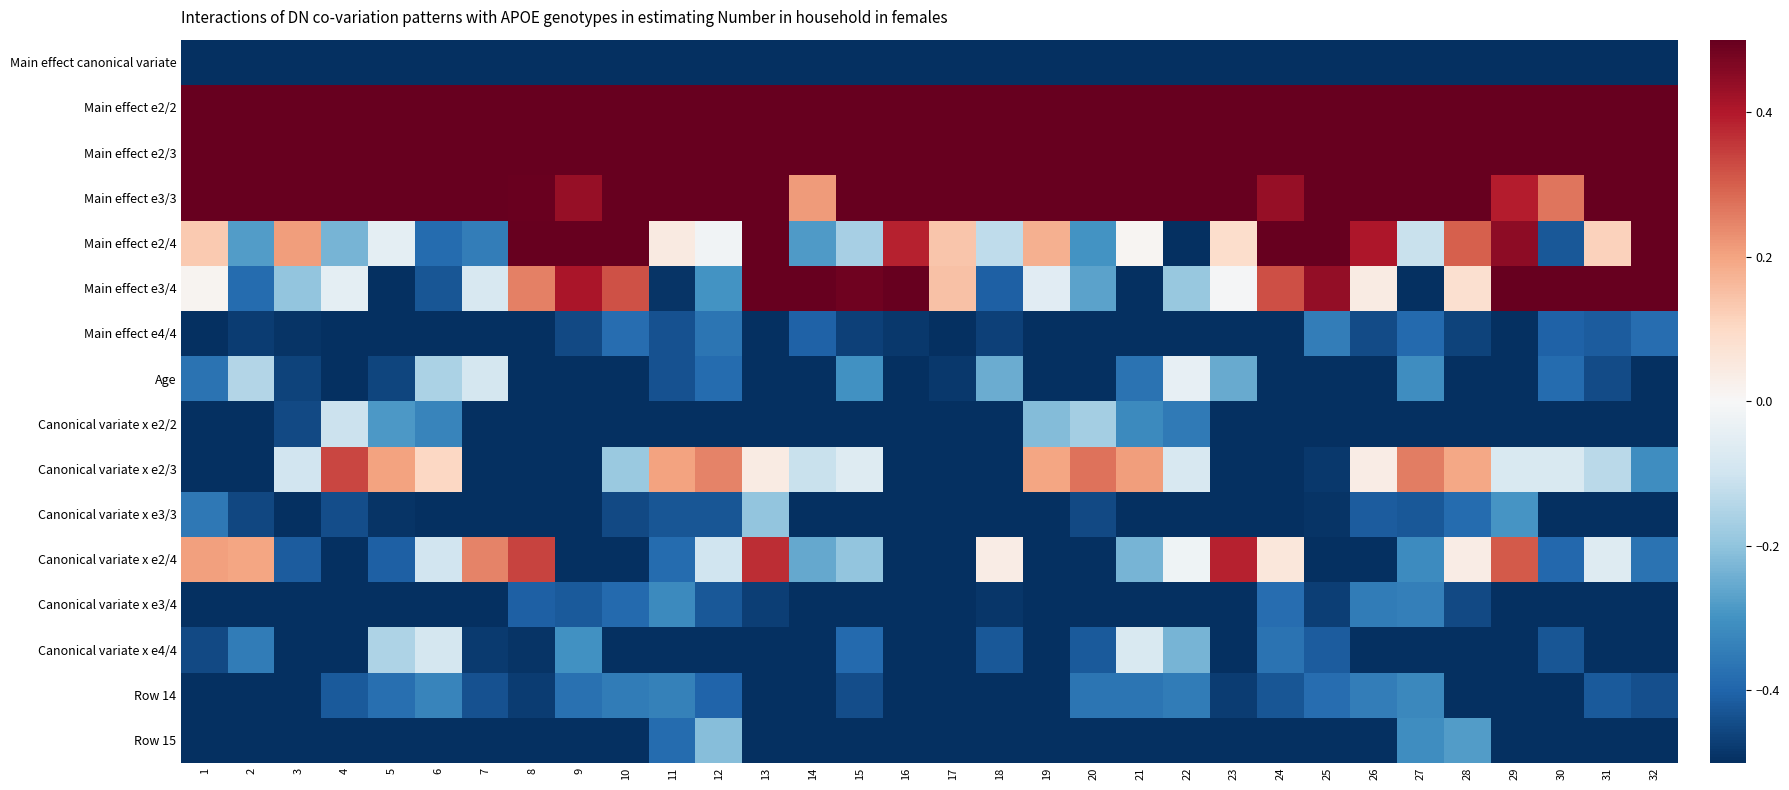

Reading left to right, list all the values displayed in this chart.

Main effect canonical variate: 1=-1.0	2=-0.9	3=-0.9	4=-0.9	5=-0.9	6=-0.9	7=-0.9	8=-0.9	9=-0.9	10=-0.9	11=-0.9	12=-0.9	13=-0.9	14=-0.9	15=-0.9	16=-0.9	17=-0.9	18=-0.9	19=-0.9	20=-0.9	21=-0.9	22=-0.9	23=-0.9	24=-0.9	25=-0.9	26=-0.9	27=-0.9	28=-0.9	29=-0.9	30=-0.9	31=-0.9	32=-1.0
Main effect e2/2: 1=1.0	2=0.9	3=0.9	4=0.8	5=0.8	6=0.8	7=0.8	8=0.8	9=0.9	10=0.9	11=0.8	12=0.9	13=0.9	14=0.9	15=0.9	16=1.0	17=1.0	18=0.9	19=0.8	20=0.8	21=0.8	22=0.8	23=0.8	24=0.8	25=0.9	26=0.8	27=0.8	28=0.9	29=0.9	30=0.9	31=0.9	32=0.9
Main effect e2/3: 1=0.9	2=0.9	3=0.8	4=0.9	5=0.9	6=0.9	7=1.0	8=0.8	9=0.7	10=0.8	11=0.9	12=0.9	13=0.8	14=0.7	15=0.7	16=1.0	17=1.0	18=0.9	19=0.9	20=0.9	21=0.9	22=1.0	23=0.9	24=0.7	25=0.7	26=0.8	27=0.9	28=0.8	29=0.8	30=0.6	31=0.8	32=1.0
Main effect e3/3: 1=1.0	2=0.9	3=1.0	4=0.9	5=0.9	6=0.7	7=0.7	8=0.5	9=0.4	10=0.7	11=0.8	12=0.7	13=0.5	14=0.2	15=0.5	16=0.9	17=0.9	18=0.9	19=1.0	20=0.9	21=0.8	22=0.6	23=0.6	24=0.4	25=0.5	26=0.8	27=0.8	28=0.6	29=0.4	30=0.3	31=0.7	32=0.9
Main effect e2/4: 1=0.1	2=-0.3	3=0.2	4=-0.2	5=-0.0	6=-0.4	7=-0.3	8=0.6	9=1.0	10=0.6	11=0.0	12=-0.0	13=0.7	14=-0.3	15=-0.2	16=0.4	17=0.1	18=-0.1	19=0.2	20=-0.3	21=0.0	22=-0.7	23=0.1	24=0.8	25=0.9	26=0.4	27=-0.1	28=0.3	29=0.4	30=-0.4	31=0.1	32=0.7
Main effect e3/4: 1=0.0	2=-0.4	3=-0.2	4=-0.0	5=-0.7	6=-0.4	7=-0.1	8=0.3	9=0.4	10=0.3	11=-0.5	12=-0.3	13=0.5	14=0.6	15=0.5	16=0.6	17=0.1	18=-0.4	19=-0.1	20=-0.3	21=-0.7	22=-0.2	23=-0.0	24=0.3	25=0.4	26=0.0	27=-0.6	28=0.1	29=0.6	30=0.5	31=0.6	32=1.0
Main effect e4/4: 1=-0.7	2=-0.5	3=-0.5	4=-0.6	5=-0.9	6=-0.9	7=-0.6	8=-0.6	9=-0.5	10=-0.4	11=-0.4	12=-0.4	13=-0.6	14=-0.4	15=-0.5	16=-0.5	17=-0.6	18=-0.5	19=-0.5	20=-0.7	21=-1.0	22=-0.8	23=-0.6	24=-0.6	25=-0.3	26=-0.4	27=-0.4	28=-0.5	29=-0.5	30=-0.4	31=-0.4	32=-0.4
Age: 1=-0.4	2=-0.1	3=-0.5	4=-0.6	5=-0.5	6=-0.2	7=-0.1	8=-0.5	9=-0.8	10=-0.8	11=-0.4	12=-0.4	13=-0.9	14=-0.6	15=-0.3	16=-0.8	17=-0.5	18=-0.2	19=-0.5	20=-0.6	21=-0.4	22=-0.0	23=-0.3	24=-0.6	25=-0.9	26=-0.7	27=-0.3	28=-0.6	29=-0.8	30=-0.4	31=-0.4	32=-1.0
Canonical variate x e2/2: 1=-0.7	2=-0.9	3=-0.5	4=-0.1	5=-0.3	6=-0.3	7=-0.5	8=-1.0	9=-0.9	10=-1.0	11=-0.9	12=-0.7	13=-0.6	14=-0.9	15=-1.0	16=-0.8	17=-0.8	18=-0.9	19=-0.2	20=-0.2	21=-0.3	22=-0.4	23=-0.7	24=-1.0	25=-0.9	26=-1.0	27=-0.8	28=-0.6	29=-0.7	30=-0.9	31=-1.0	32=-0.8
Canonical variate x e2/3: 1=-0.8	2=-0.8	3=-0.1	4=0.3	5=0.2	6=0.1	7=-0.7	8=-0.9	9=-0.6	10=-0.2	11=0.2	12=0.2	13=0.0	14=-0.1	15=-0.1	16=-0.5	17=-1.0	18=-0.7	19=0.2	20=0.3	21=0.2	22=-0.1	23=-0.9	24=-0.8	25=-0.5	26=0.0	27=0.3	28=0.2	29=-0.1	30=-0.1	31=-0.1	32=-0.3
Canonical variate x e3/3: 1=-0.4	2=-0.5	3=-0.6	4=-0.4	5=-0.5	6=-0.6	7=-0.9	8=-0.9	9=-0.6	10=-0.5	11=-0.4	12=-0.4	13=-0.2	14=-0.7	15=-0.7	16=-1.0	17=-0.8	18=-0.6	19=-0.5	20=-0.4	21=-0.5	22=-0.7	23=-1.0	24=-0.8	25=-0.5	26=-0.4	27=-0.4	28=-0.4	29=-0.3	30=-0.8	31=-0.7	32=-1.0
Canonical variate x e2/4: 1=0.2	2=0.2	3=-0.4	4=-0.8	5=-0.4	6=-0.1	7=0.2	8=0.3	9=-0.7	10=-0.8	11=-0.4	12=-0.1	13=0.4	14=-0.3	15=-0.2	16=-0.6	17=-0.5	18=0.0	19=-0.7	20=-0.7	21=-0.2	22=-0.0	23=0.4	24=0.1	25=-1.0	26=-0.6	27=-0.3	28=0.0	29=0.3	30=-0.4	31=-0.1	32=-0.4
Canonical variate x e3/4: 1=-0.9	2=-0.6	3=-0.5	4=-0.6	5=-0.5	6=-0.8	7=-0.6	8=-0.4	9=-0.4	10=-0.4	11=-0.3	12=-0.4	13=-0.5	14=-0.9	15=-0.9	16=-0.9	17=-0.9	18=-0.5	19=-0.6	20=-0.5	21=-0.7	22=-0.8	23=-0.5	24=-0.4	25=-0.5	26=-0.3	27=-0.3	28=-0.5	29=-0.6	30=-1.0	31=-0.8	32=-0.7
Canonical variate x e4/4: 1=-0.5	2=-0.3	3=-0.8	4=-0.7	5=-0.2	6=-0.1	7=-0.5	8=-0.5	9=-0.3	10=-0.5	11=-0.6	12=-0.8	13=-1.0	14=-0.5	15=-0.4	16=-0.7	17=-0.6	18=-0.4	19=-0.9	20=-0.4	21=-0.1	22=-0.2	23=-0.5	24=-0.4	25=-0.4	26=-0.6	27=-0.5	28=-0.9	29=-0.8	30=-0.4	31=-0.5	32=-0.6
Row 14: 1=-1.0	2=-0.9	3=-0.7	4=-0.4	5=-0.4	6=-0.3	7=-0.4	8=-0.5	9=-0.4	10=-0.3	11=-0.3	12=-0.4	13=-0.7	14=-0.6	15=-0.4	16=-0.5	17=-0.8	18=-0.8	19=-0.6	20=-0.4	21=-0.4	22=-0.3	23=-0.5	24=-0.4	25=-0.4	26=-0.3	27=-0.3	28=-0.5	29=-0.7	30=-0.6	31=-0.4	32=-0.4
Row 15: 1=-1.0	2=-1.0	3=-0.6	4=-0.6	5=-0.7	6=-0.7	7=-0.8	8=-0.8	9=-0.8	10=-0.7	11=-0.4	12=-0.2	13=-0.5	14=-0.9	15=-0.9	16=-1.0	17=-0.9	18=-0.8	19=-0.6	20=-0.7	21=-0.7	22=-0.7	23=-0.8	24=-0.7	25=-0.9	26=-0.5	27=-0.3	28=-0.3	29=-0.6	30=-0.9	31=-0.9	32=-0.9